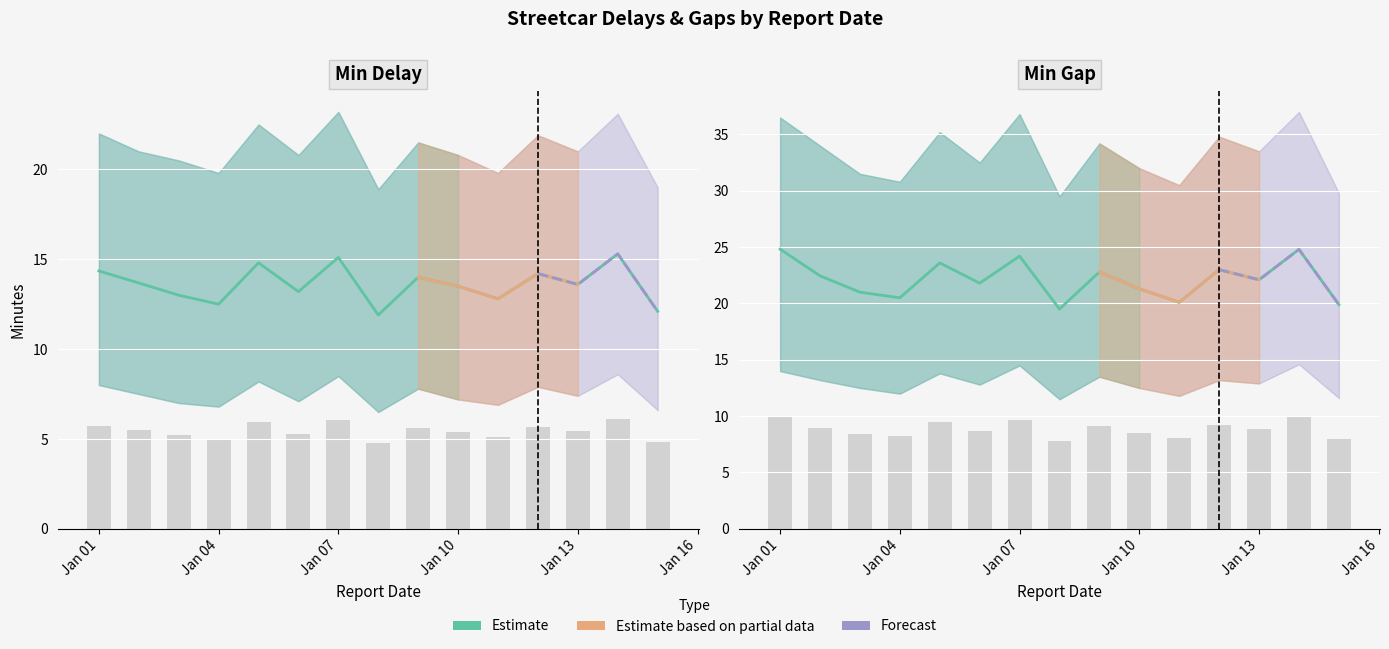

What is the highest value of the Min Delay series?

15.3